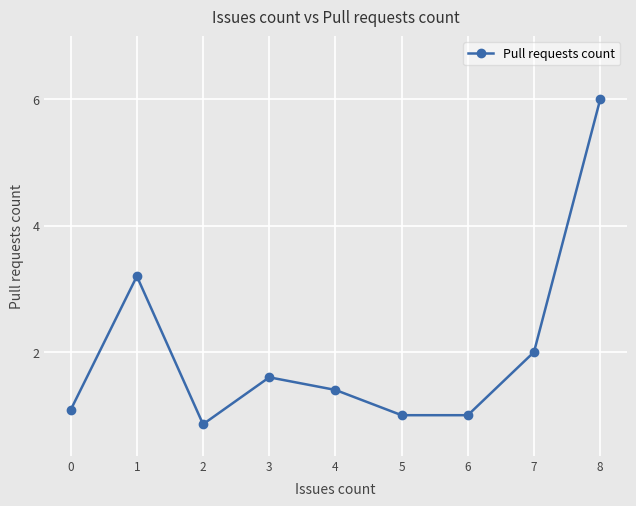

Where is the first local maximum?

1